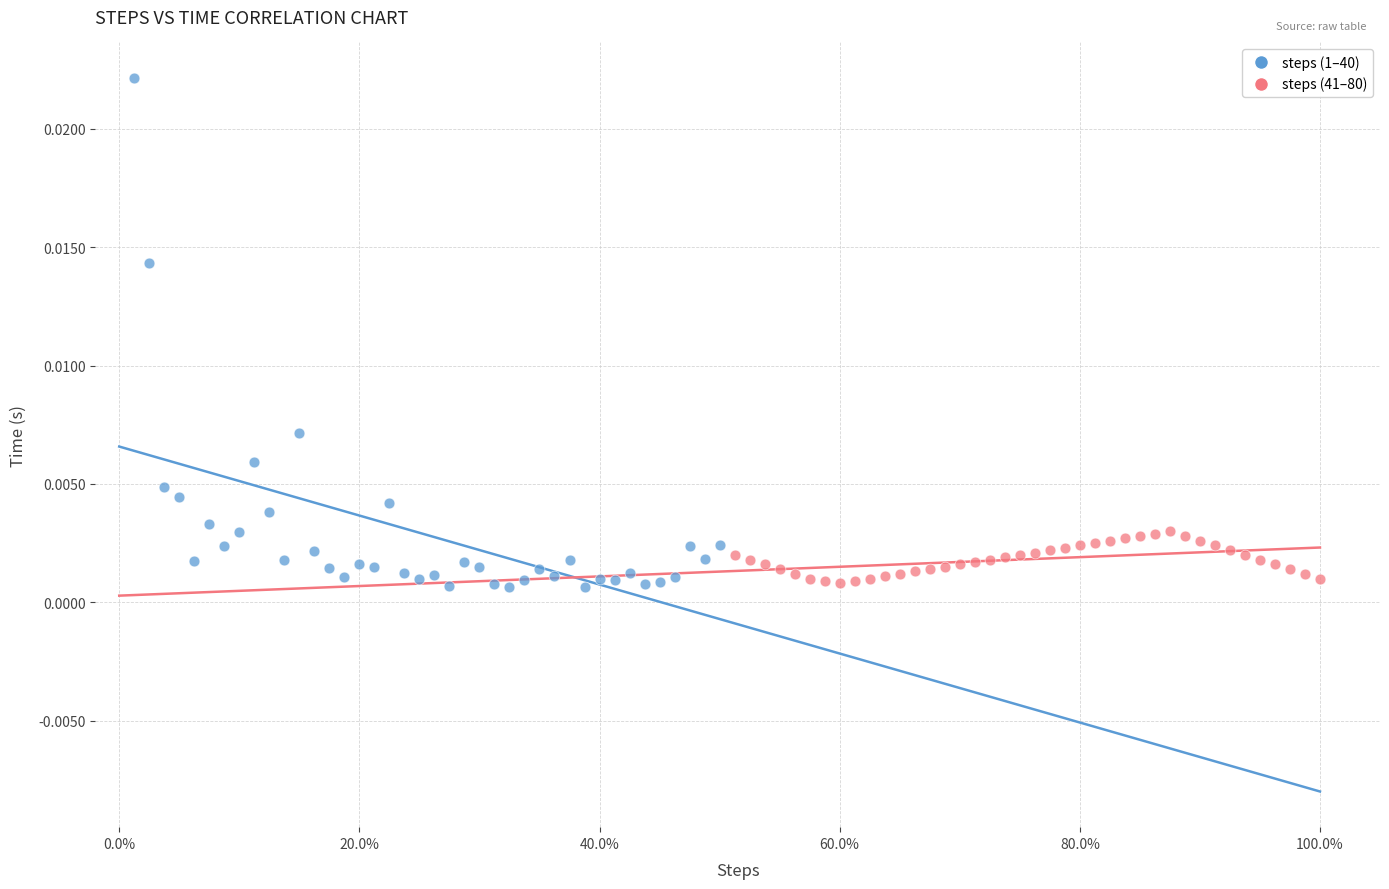

Which series contains the highest Y value?

steps (1–40)